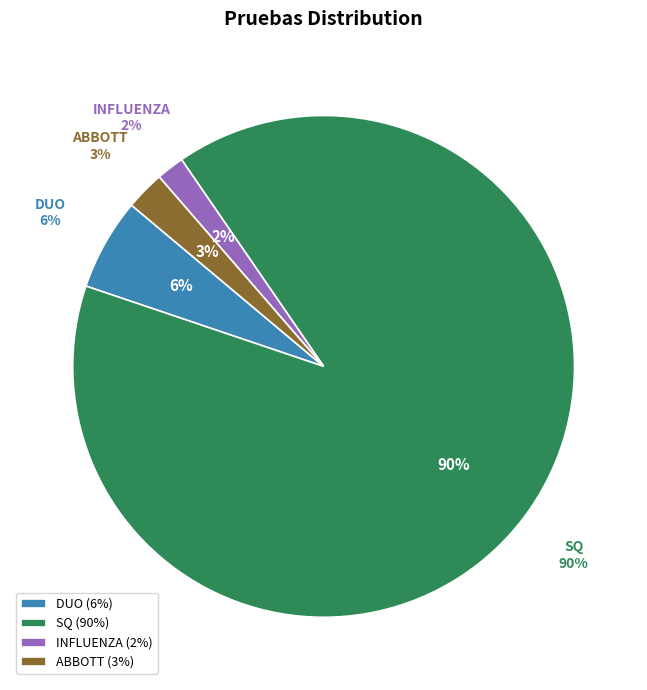

Rank the categories by value from highest to lowest.

SQ, DUO, ABBOTT, INFLUENZA